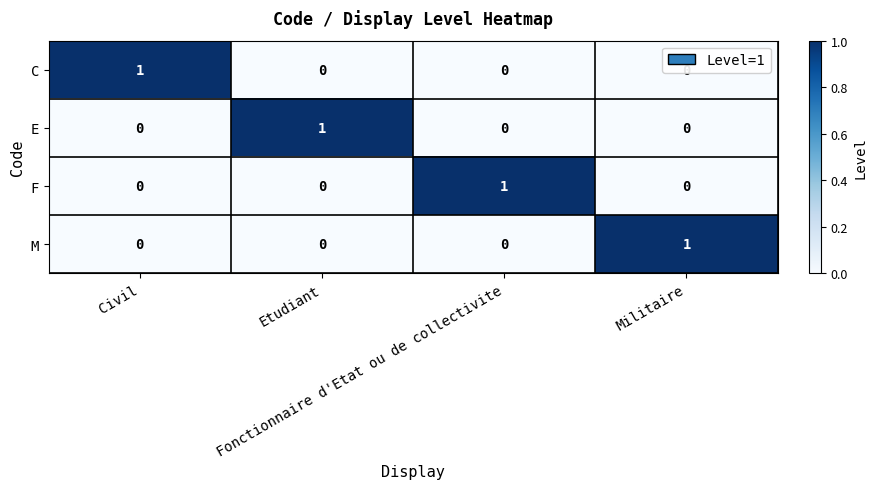

At how many categories does at least one series exceed 0?

4